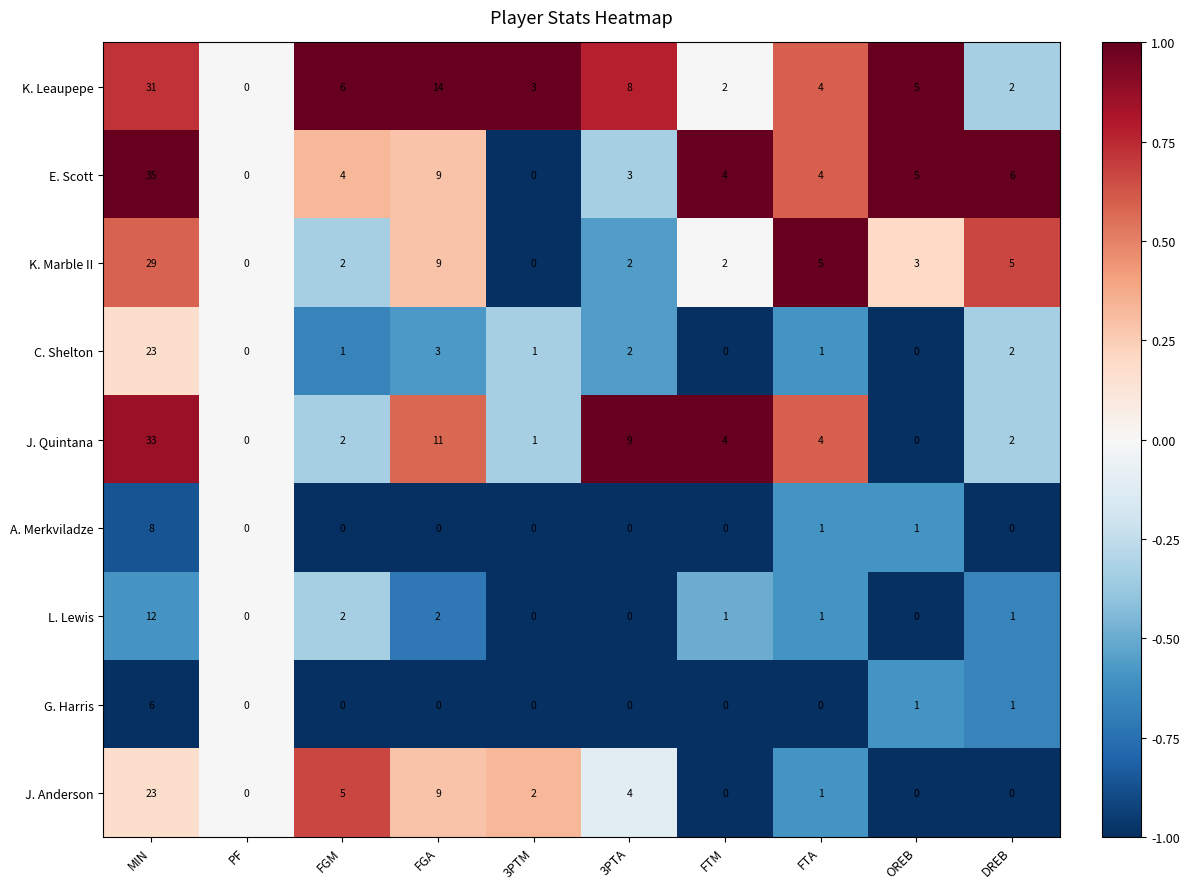

Is it true that E. Scott equals 13 at MIN?

False